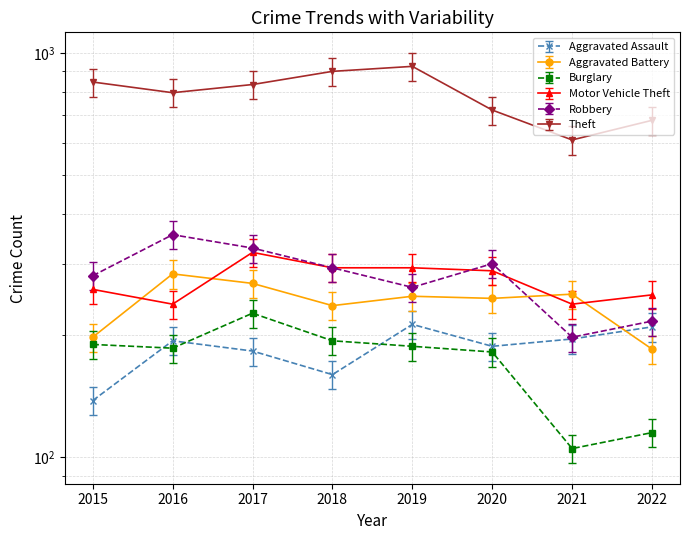

How many interior local peaks does the Aggravated Assault series have?

2